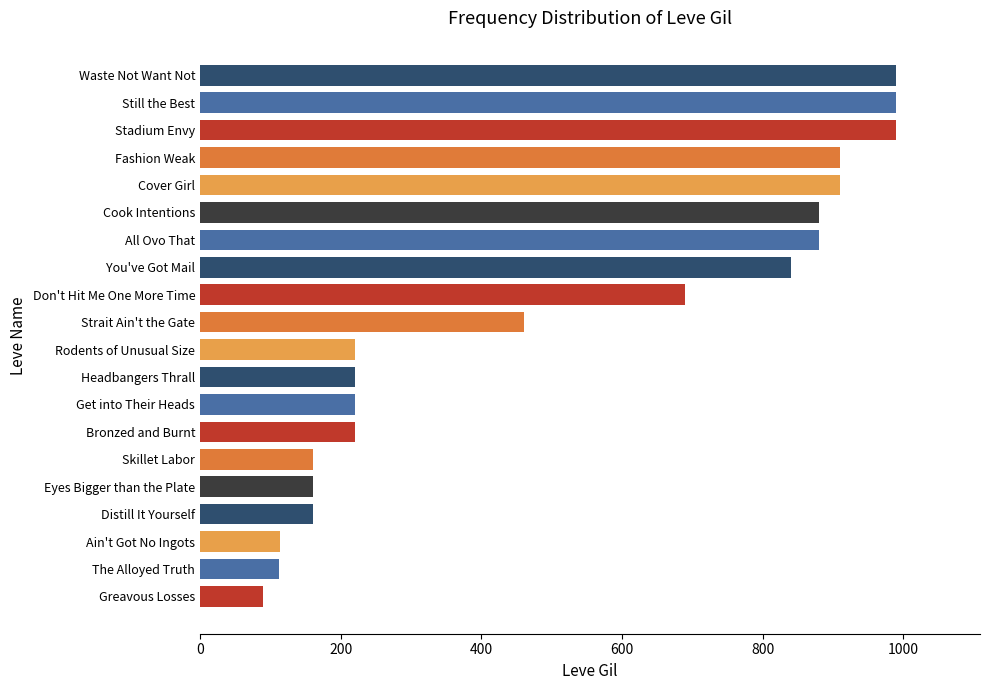

What is the label of the 19th bar from the top?

The Alloyed Truth